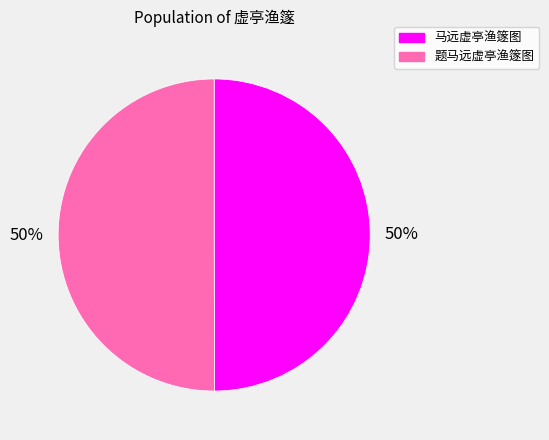

What percentage is the 题马远虚亭渔篴图 slice, to the nearest percent?

50%